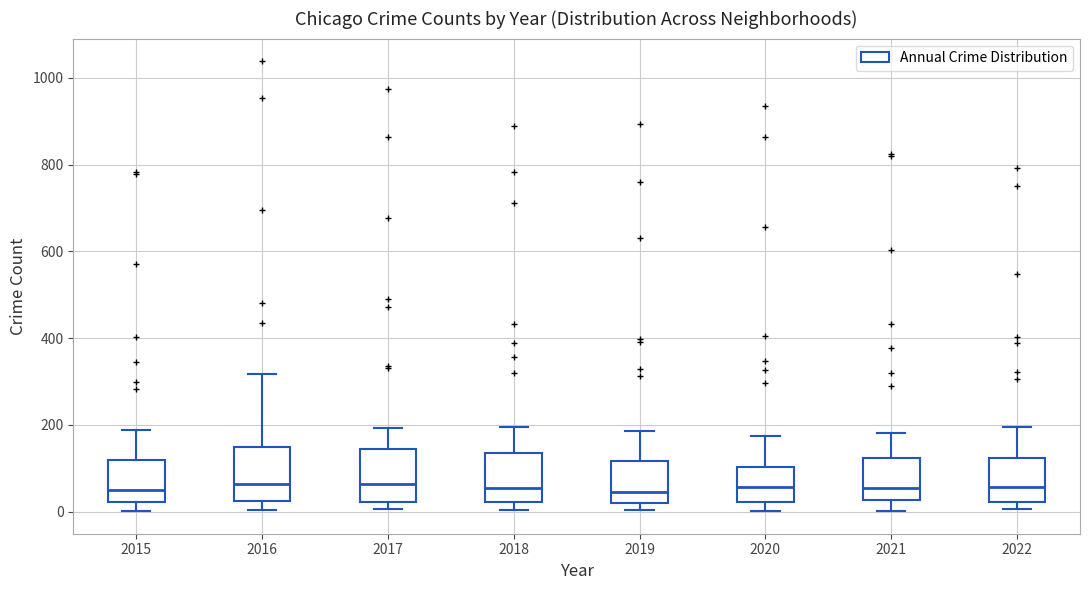

Reading left to right, transcribe this box plot: for each box, give where its median line is, the range the box spans, and where its two whiskers end, as read against the y-axis. The values are not printed on the chart, so give them approximately, as read against the axis.

2015: median 60, box 20 to 120, whiskers 0 to 180
2016: median 60, box 20 to 160, whiskers 0 to 320
2017: median 60, box 20 to 140, whiskers 0 to 200
2018: median 60, box 20 to 140, whiskers 0 to 200
2019: median 40, box 20 to 120, whiskers 0 to 180
2020: median 60, box 20 to 100, whiskers 0 to 180
2021: median 60, box 20 to 120, whiskers 0 to 180
2022: median 60, box 20 to 120, whiskers 0 to 200